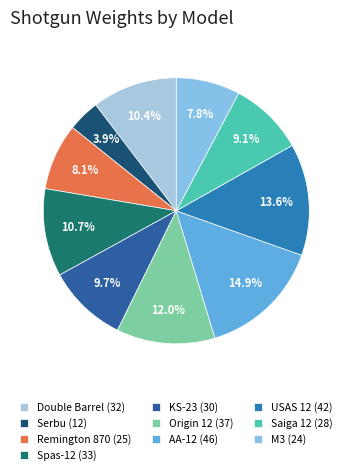

Which category has the biggest portion of the pie?

AA-12